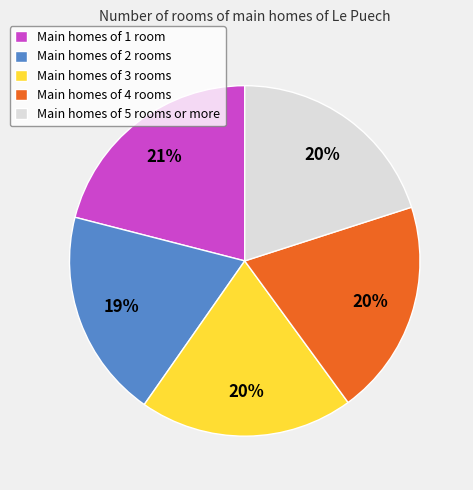

Which has a higher value, Main homes of 2 rooms or Main homes of 4 rooms?

Main homes of 4 rooms